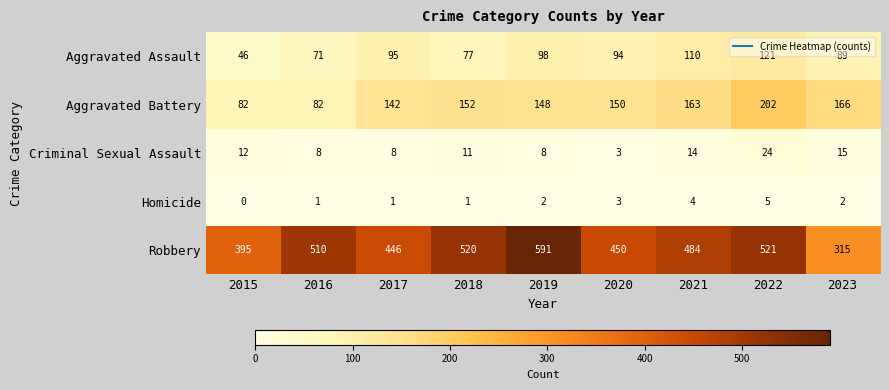

List the series in order of their peak value, highest first.

Robbery, Aggravated Battery, Aggravated Assault, Criminal Sexual Assault, Homicide